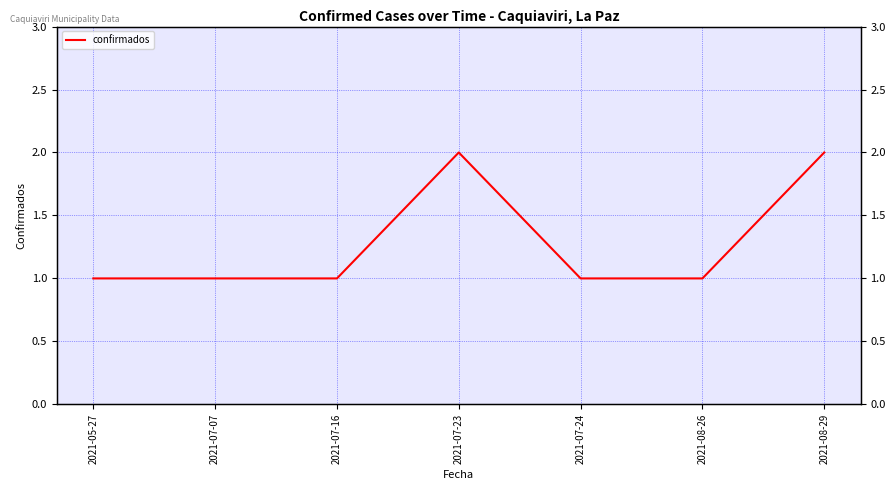

Reading left to right, extract all data points from this chart.

2021-05-27=1	2021-07-07=1	2021-07-16=1	2021-07-23=2	2021-07-24=1	2021-08-26=1	2021-08-29=2